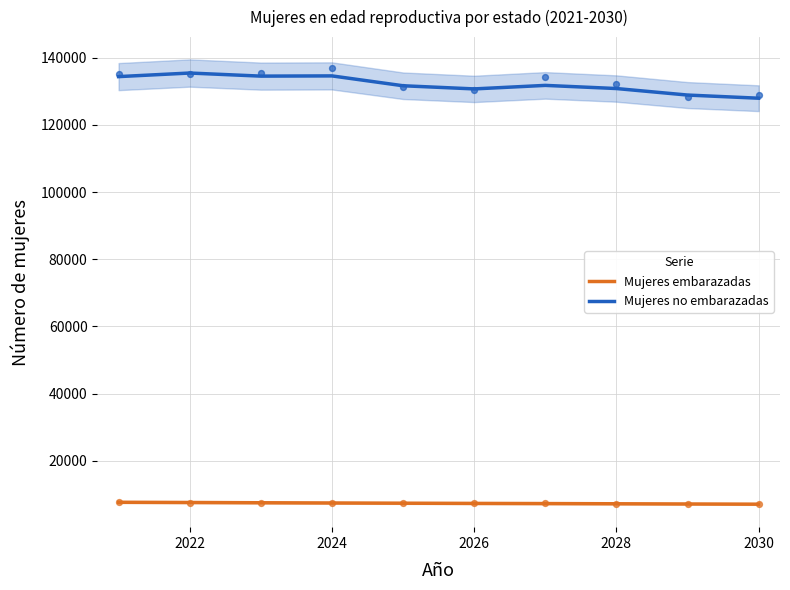

At which category is the sum across all series the highest?

2022